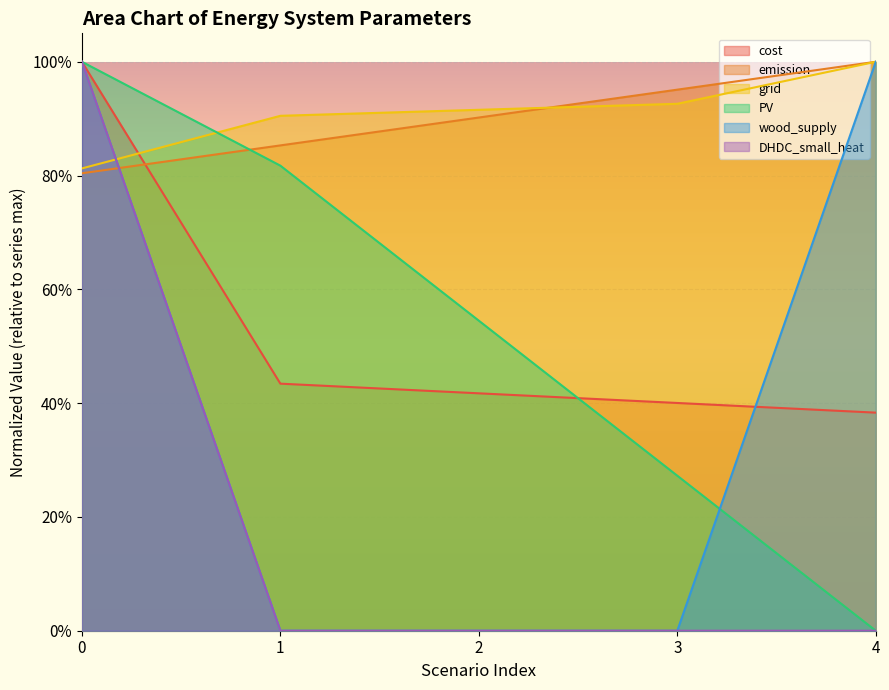

True or false: wood_supply has more than 2 points higher than both neighbors.

False